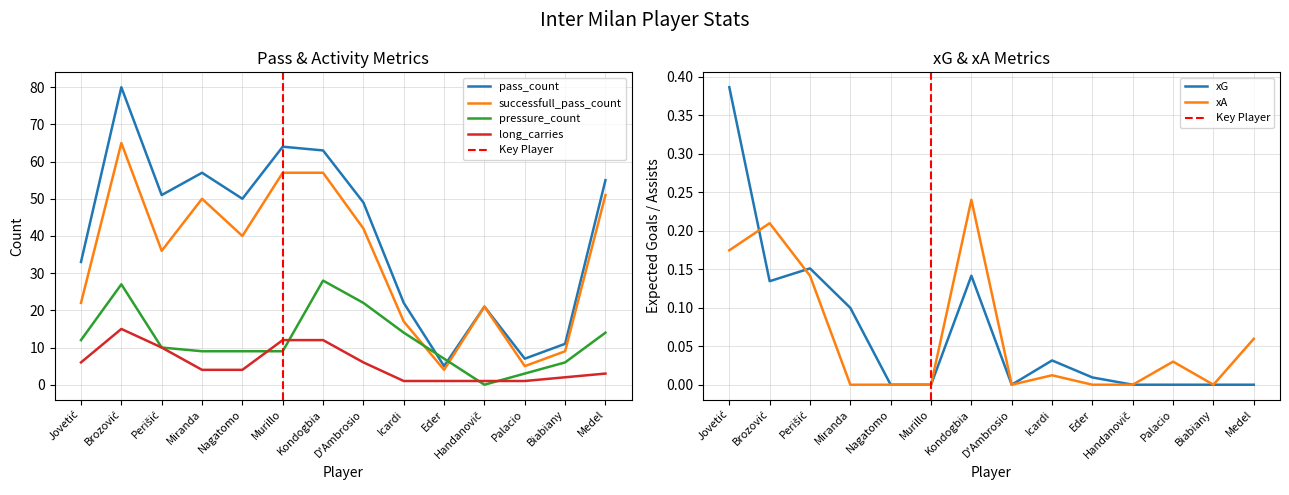

List the series in order of their overall mean, lowest first.

long_carries, pressure_count, successfull_pass_count, pass_count